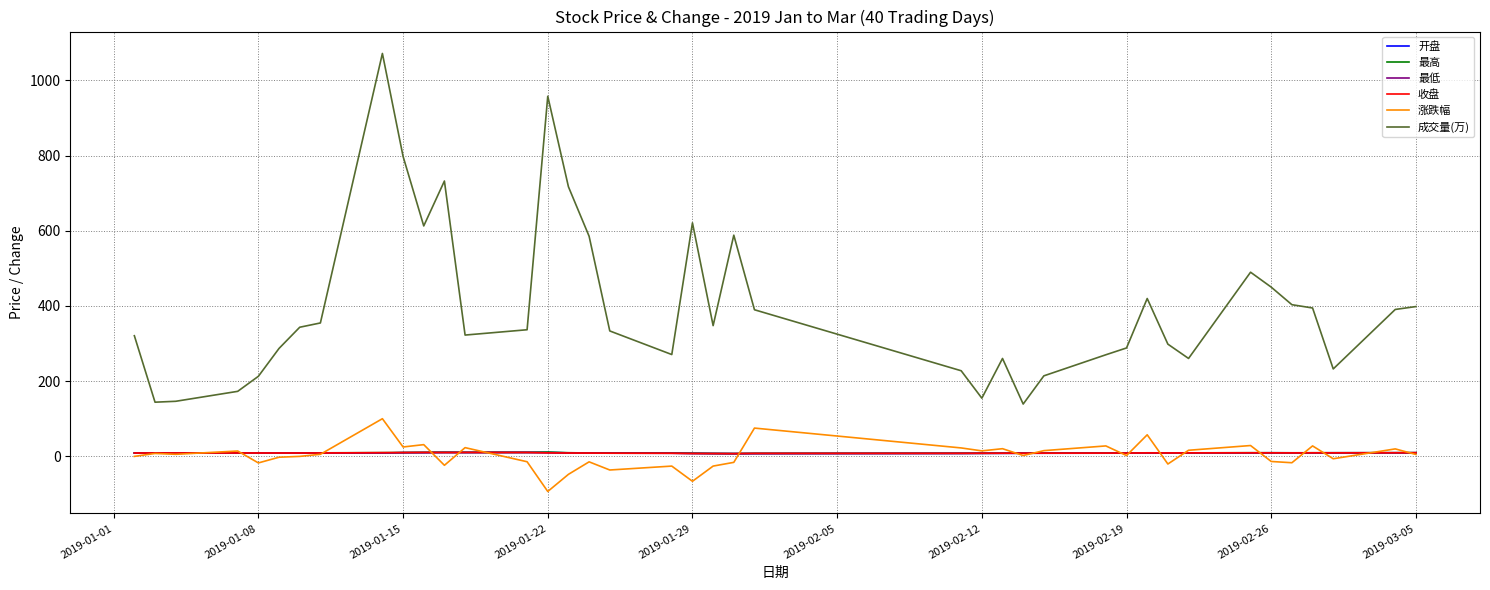

True or false: 成交量(万) and 开盘 intersect in this chart.

False